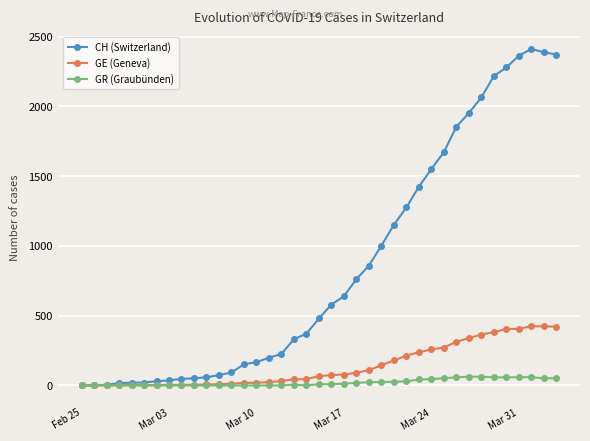

True or false: CH (Switzerland) has more than 0 points higher than both neighbors.

True